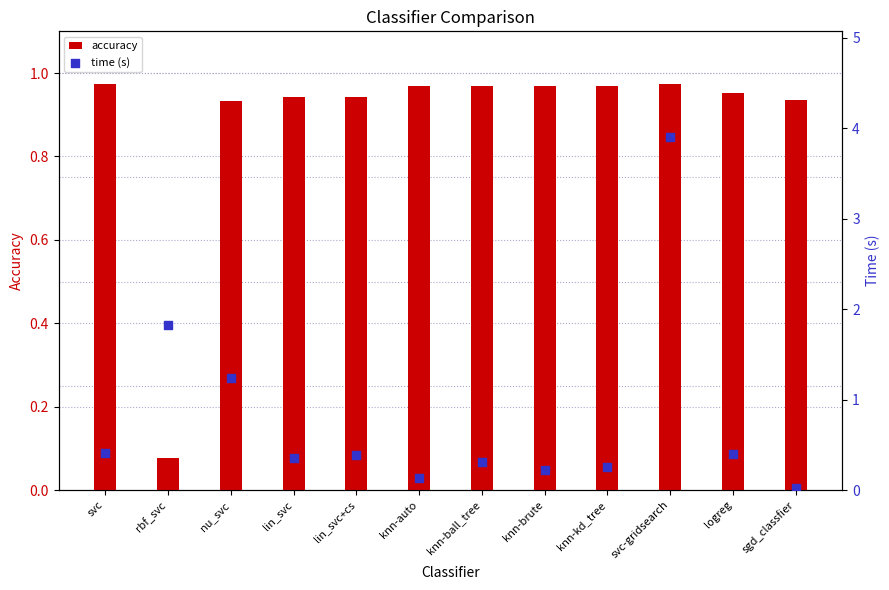

Which series has the widest spread of Y values?

time (s)